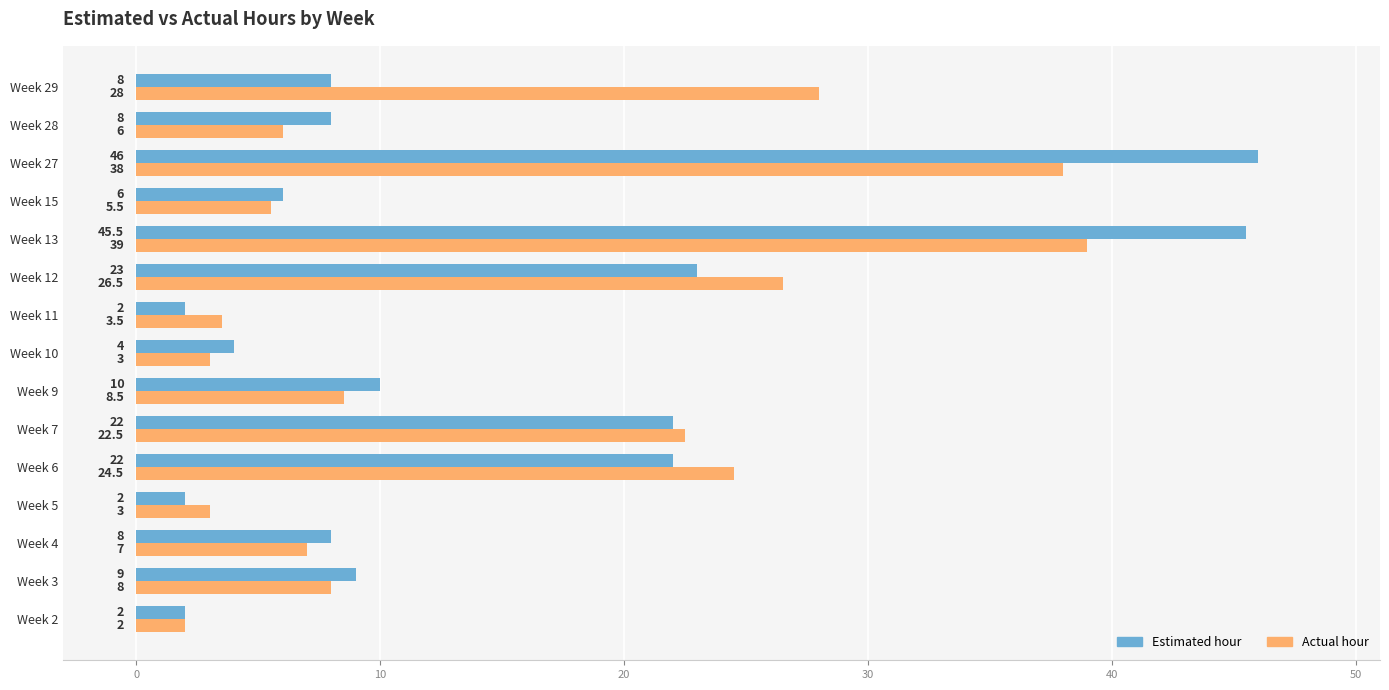

Which series has the widest spread of values?

Estimated hour